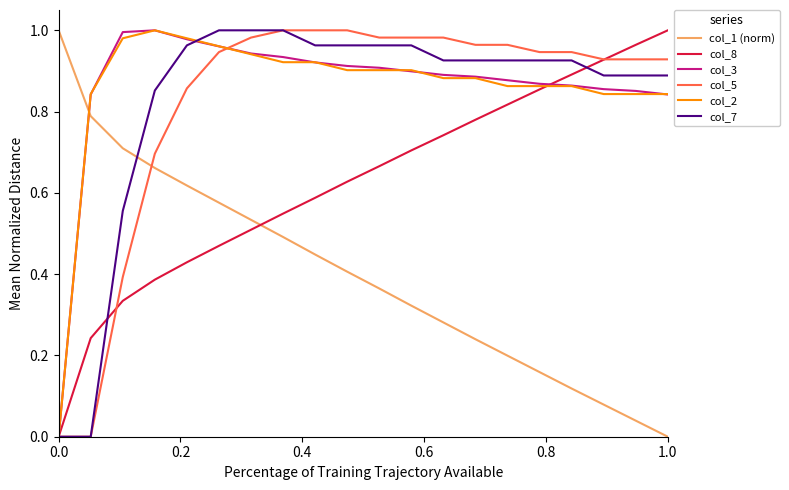

True or false: col_1 (norm) and col_5 cross at least once.

True